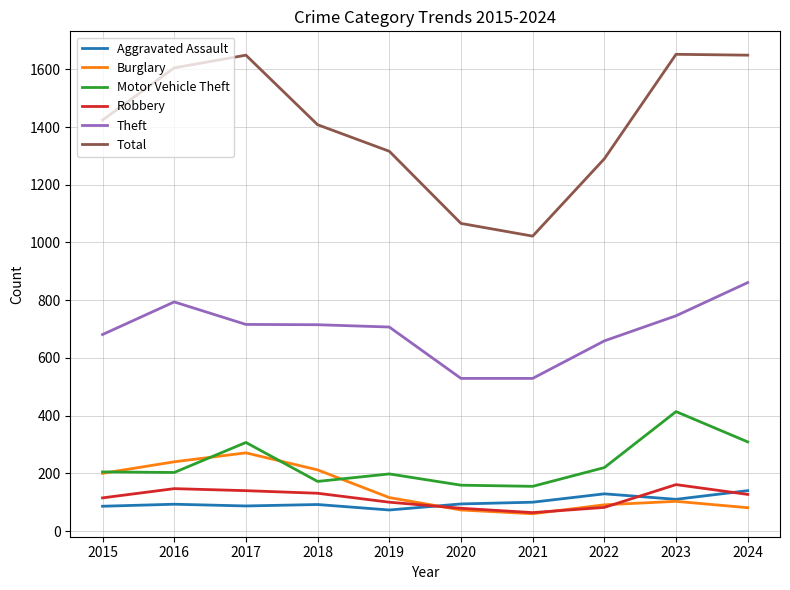

At how many categories does at least one series exceed 1497?

4